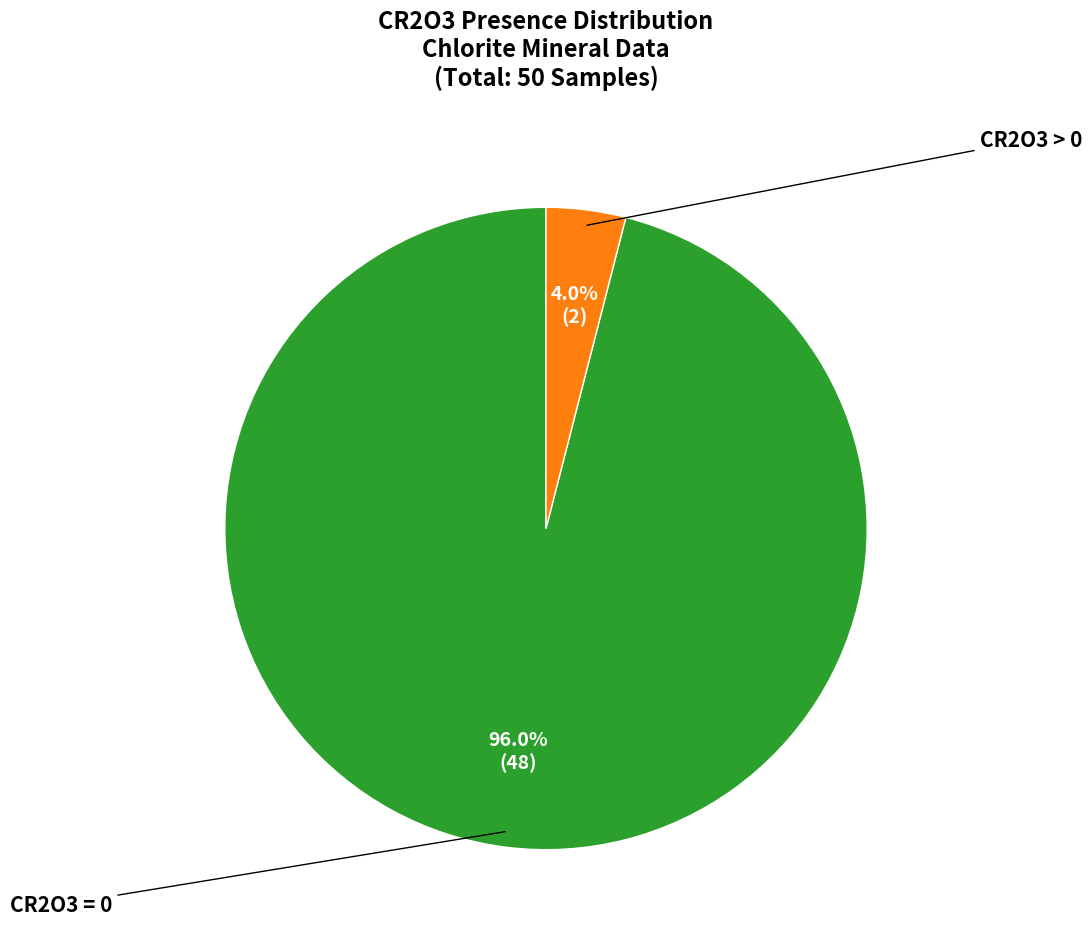

Count the number of slices in the pie.

2